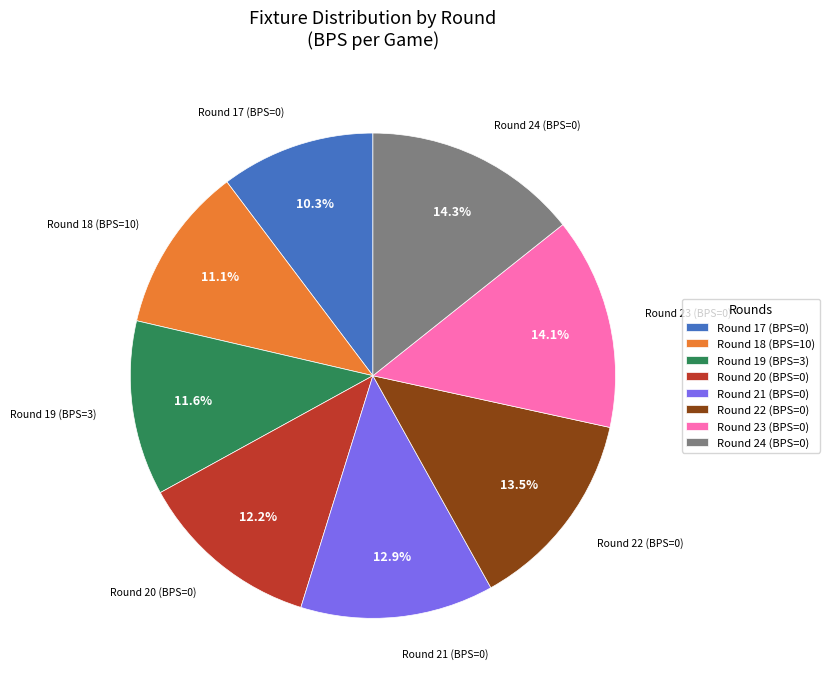

Which slice is the smallest?

Round 17